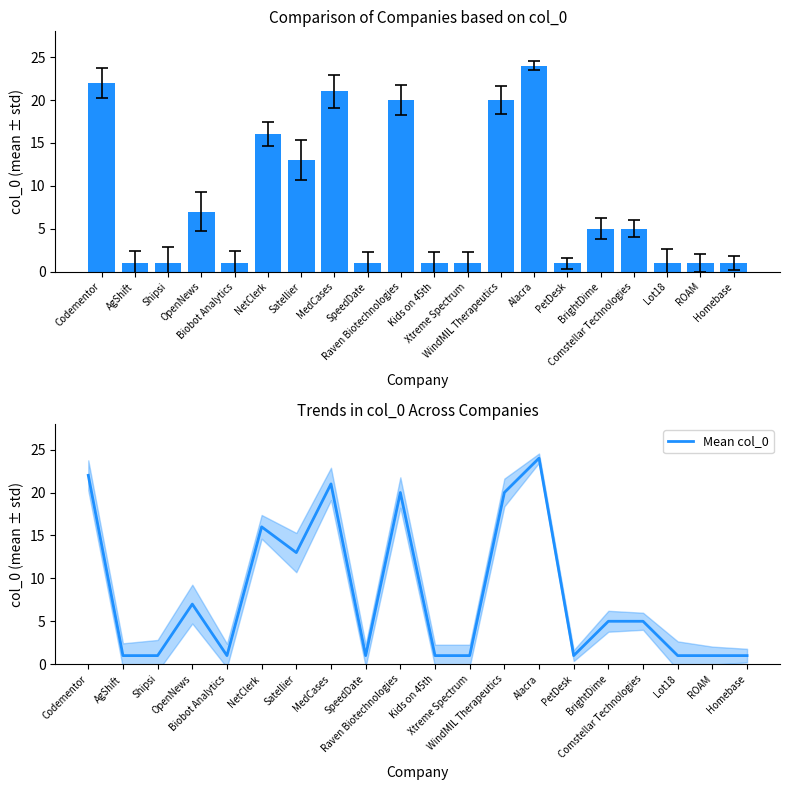

What is the average value of the col_0 series?

8